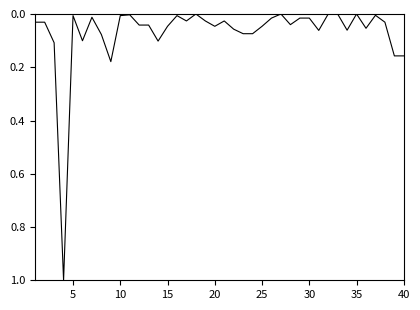

What is the maximum value shown in the chart?

1.0